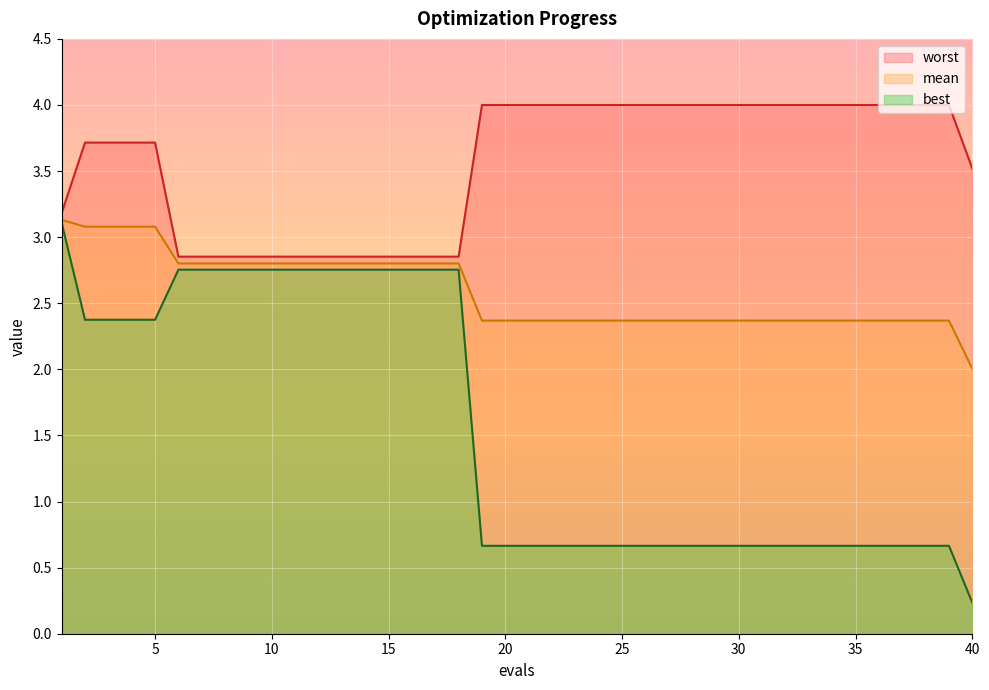

How many lines are shown in the chart?

3